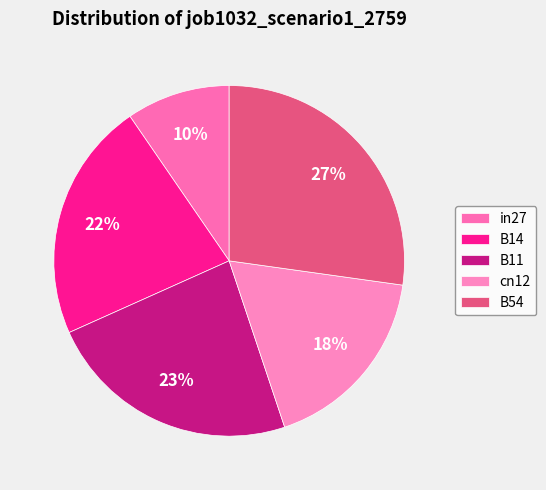

What percentage is the B54 slice, to the nearest percent?

27%